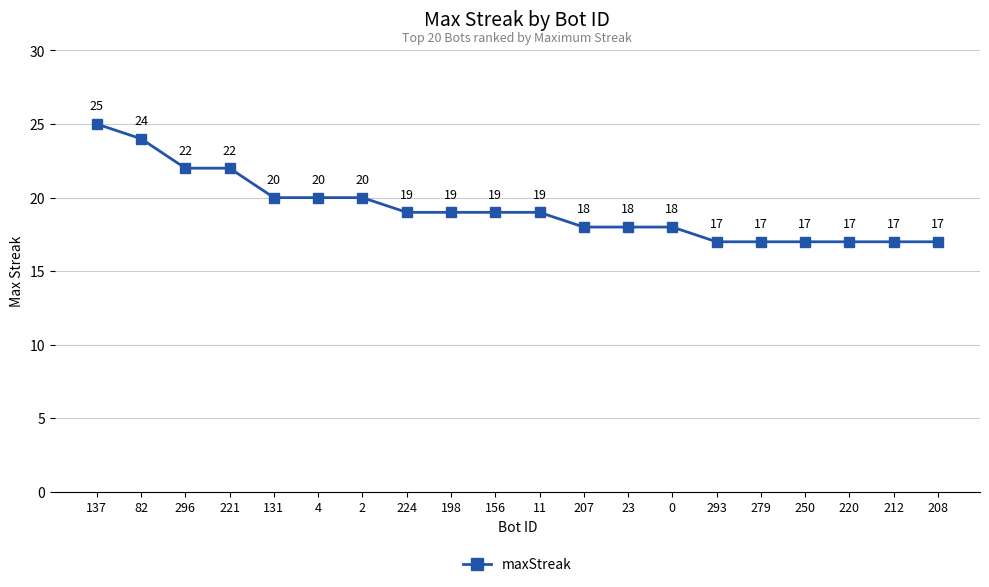

What is the label of the 20th point from the left?

208